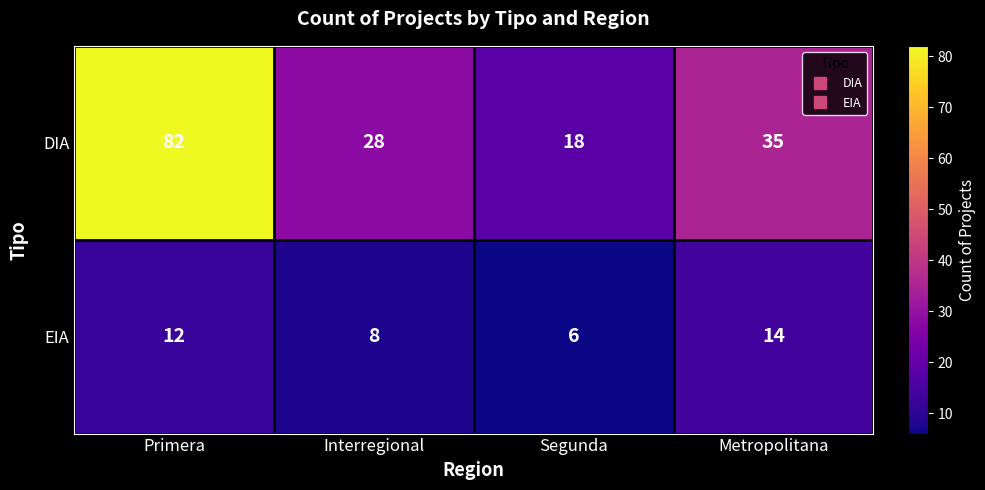

At Segunda, list the series in order from largest to smallest.

DIA, EIA